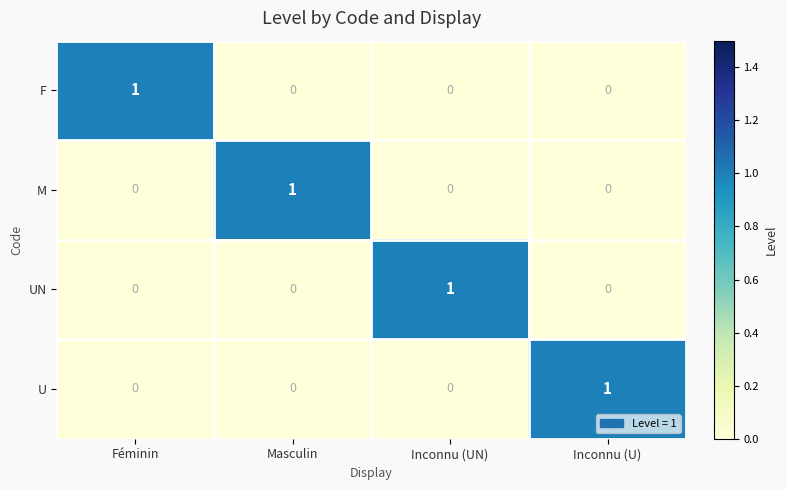

Reading left to right, transcribe all the data shown in this chart.

F: Féminin=1	Masculin=0	Inconnu (UN)=0	Inconnu (U)=0
M: Féminin=0	Masculin=1	Inconnu (UN)=0	Inconnu (U)=0
UN: Féminin=0	Masculin=0	Inconnu (UN)=1	Inconnu (U)=0
U: Féminin=0	Masculin=0	Inconnu (UN)=0	Inconnu (U)=1